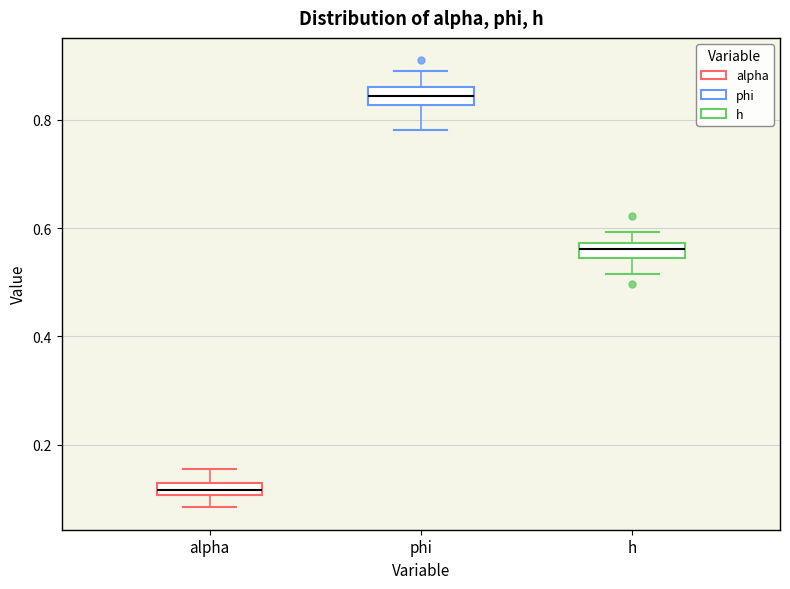

Where does the median line of the box for alpha sit on the y-axis? The values are not printed on the chart, so give them approximately, as read against the axis.

0.12